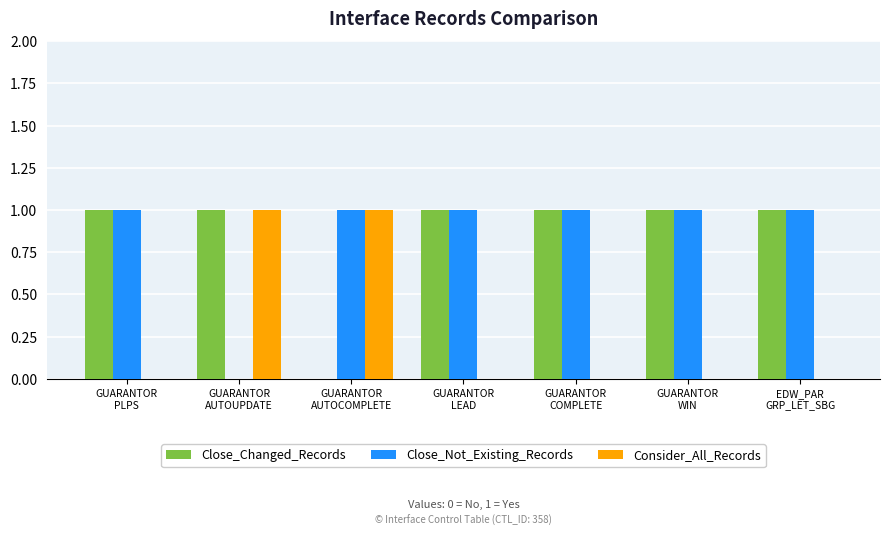

How many Close_Not_Existing_Records values are between 1 and 2?

6